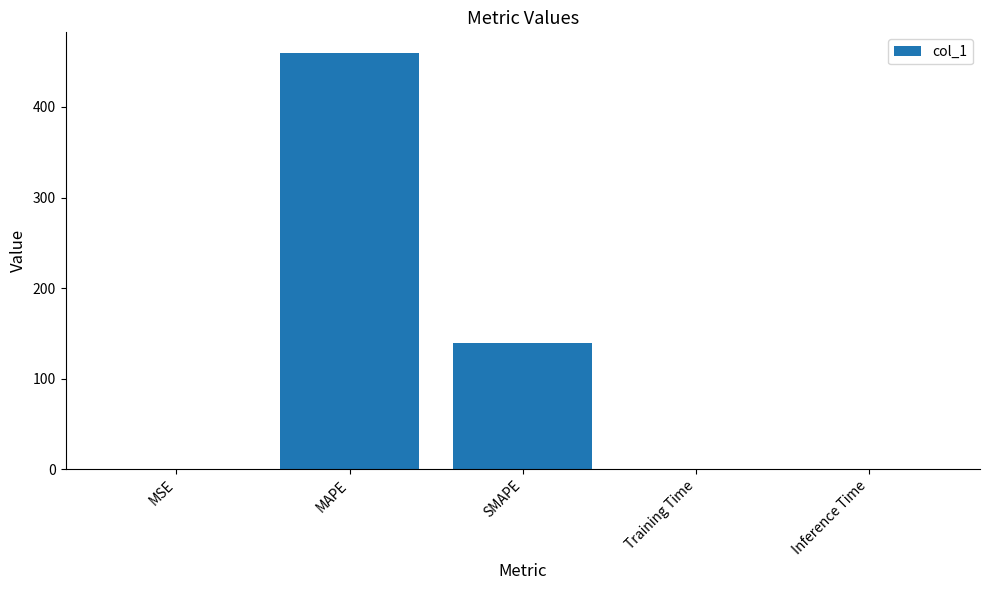

What is the sum of all values?

599.1